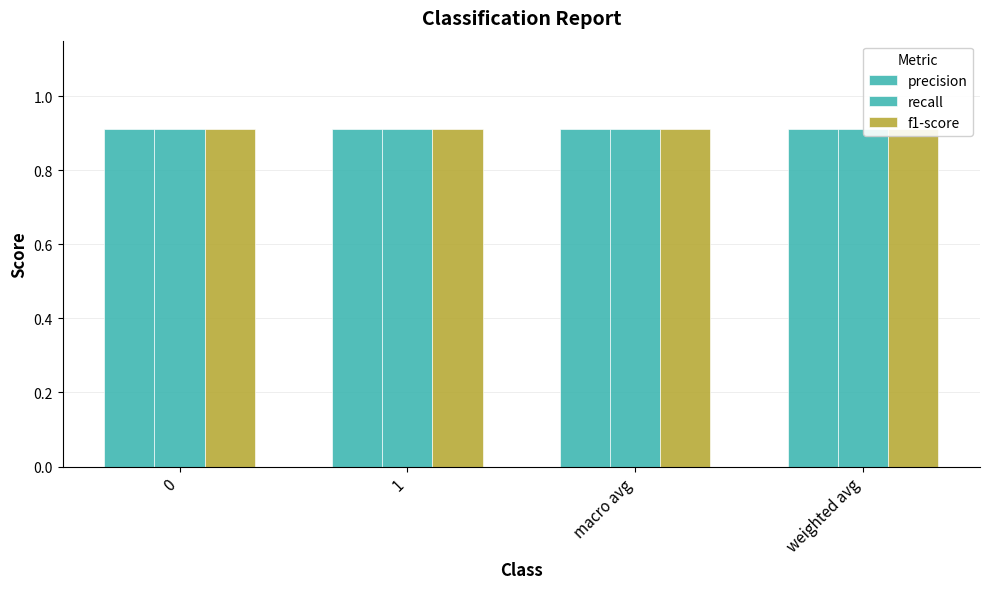

The value of precision at 0 is 0.3. True or false?

False